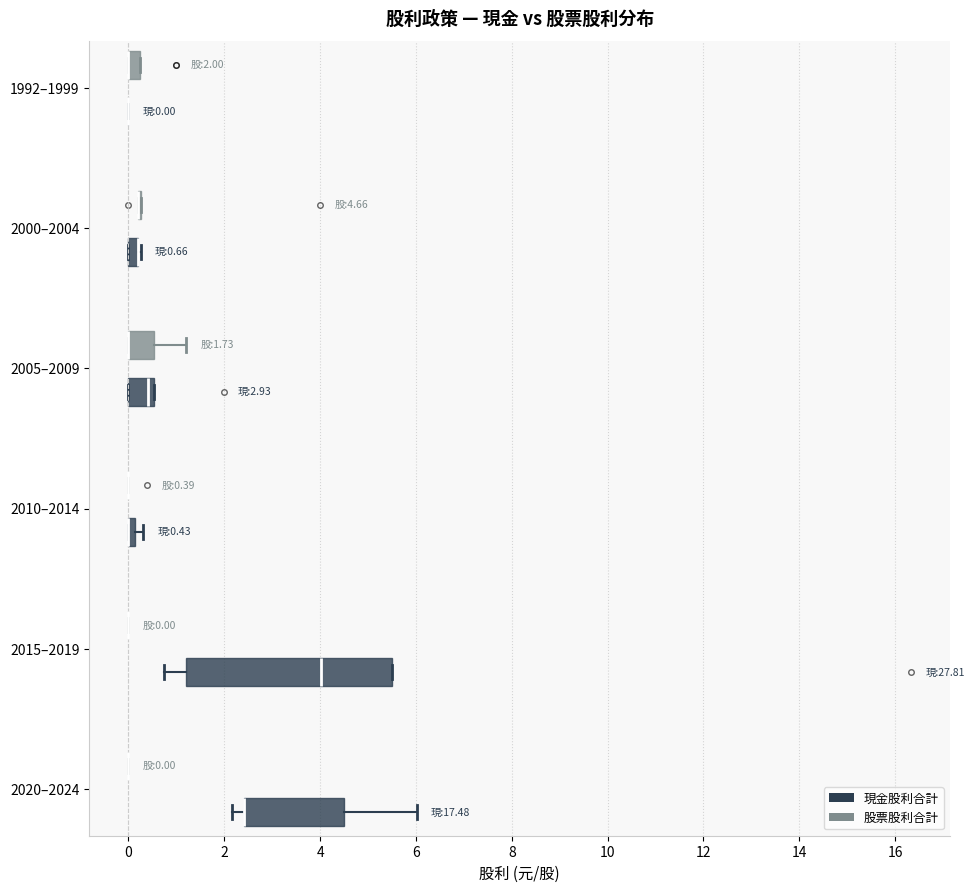

Comparing the boxes themselves (not the whiskers), which one is the widest?

2015–2019 (現金股利合計)